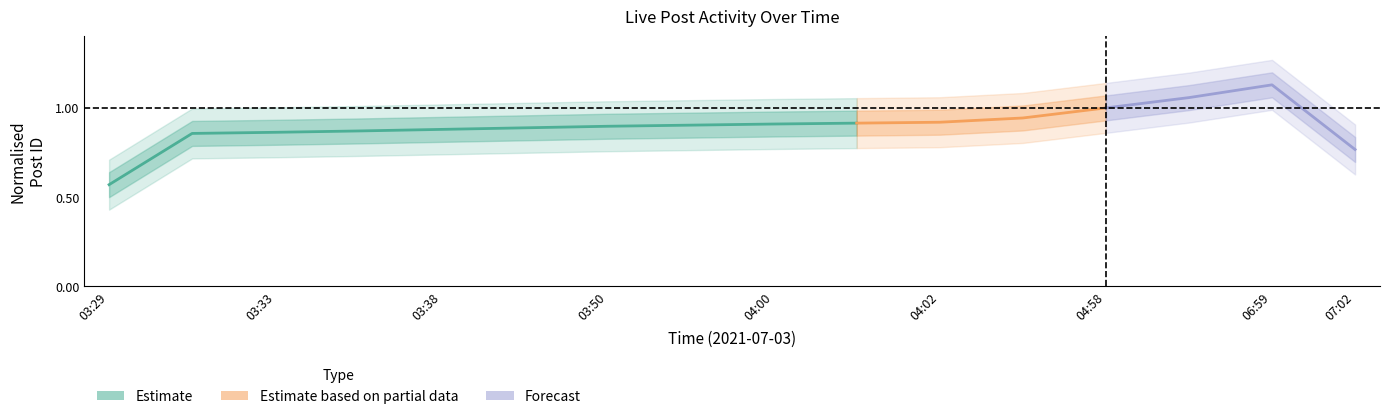

Is it true that is_need_check equals 0 at 2021-07-03 04:58?

True